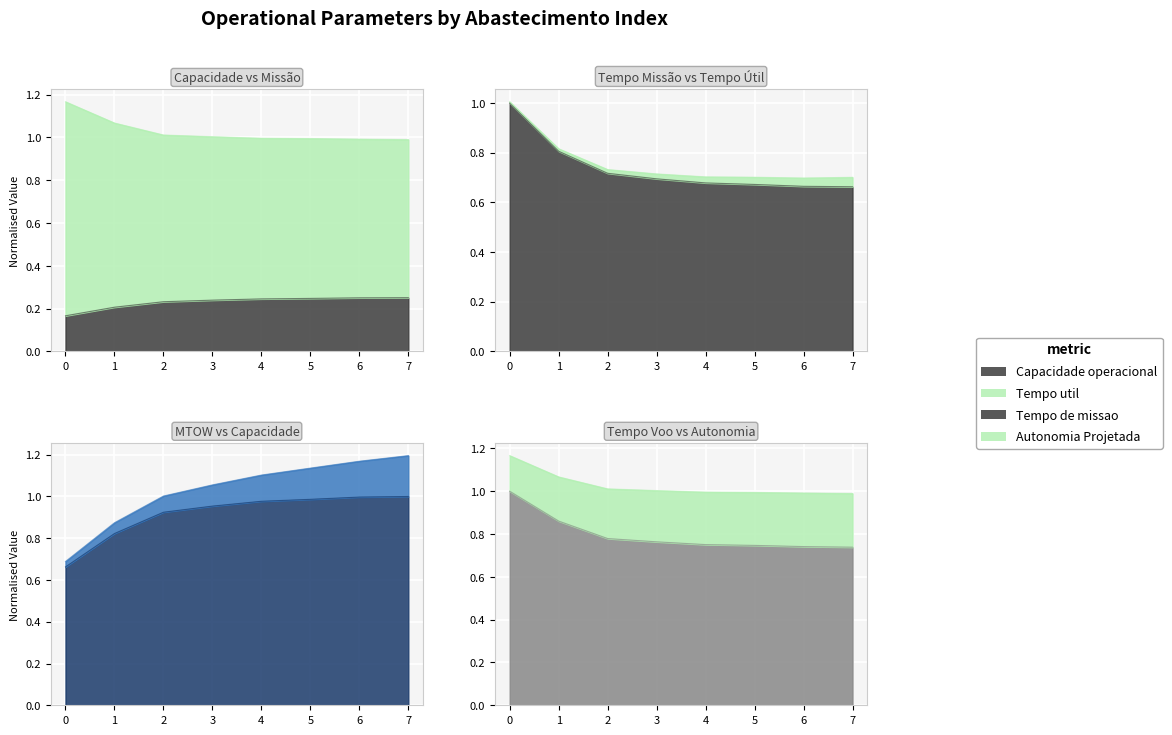

What is the sum of all Tempo util [h] values?

6.4